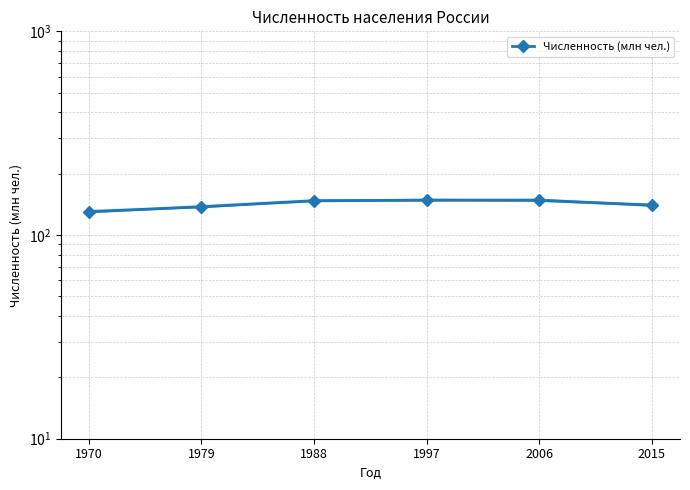

Is it true that the value at 2015 is 243.0?

False